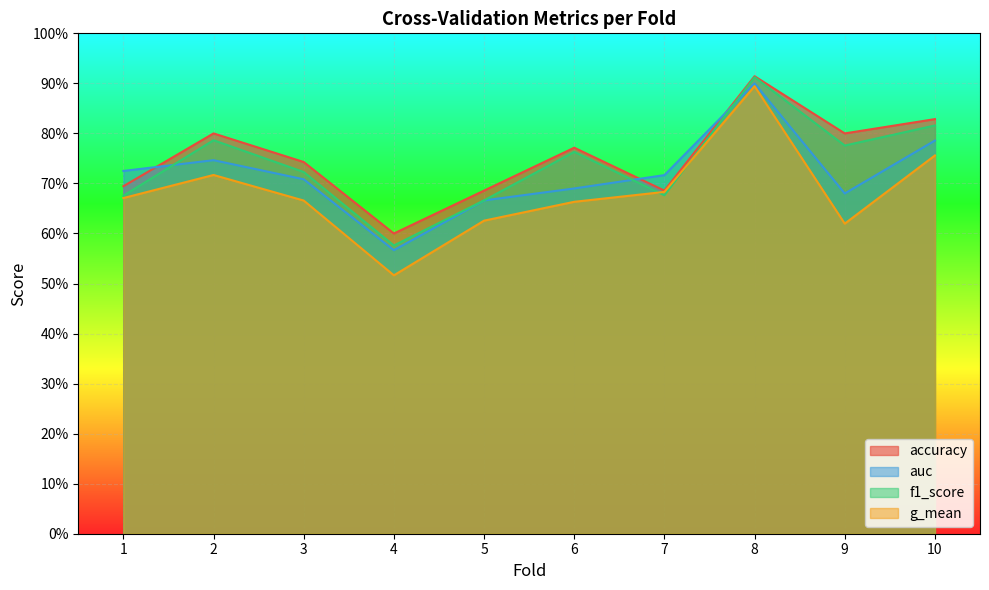

Rank the series at 10 from highest to lowest value.

accuracy, f1_score, auc, g_mean